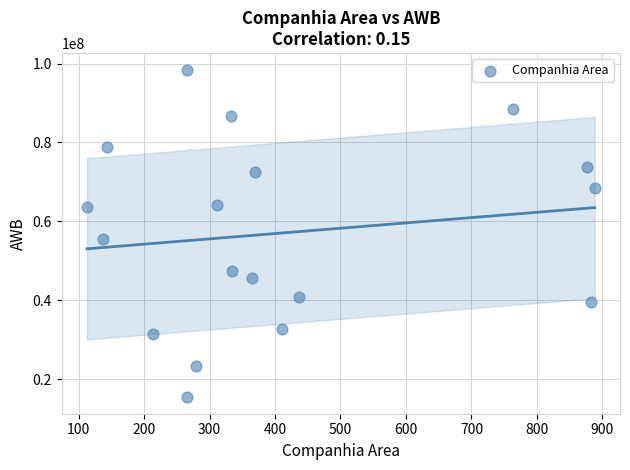

What Y value in the scatter plot is closest to 56944722?

55515122